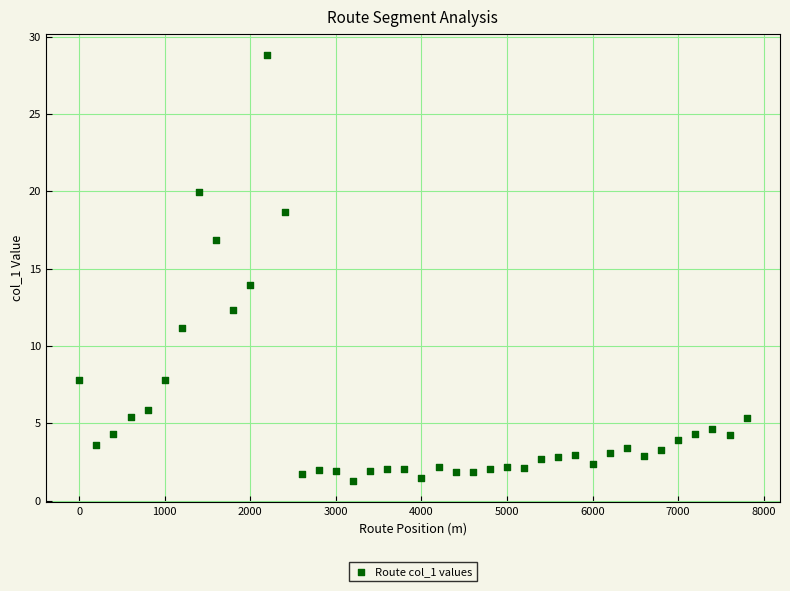

What Y value in the scatter plot is closest to 15?

14.0